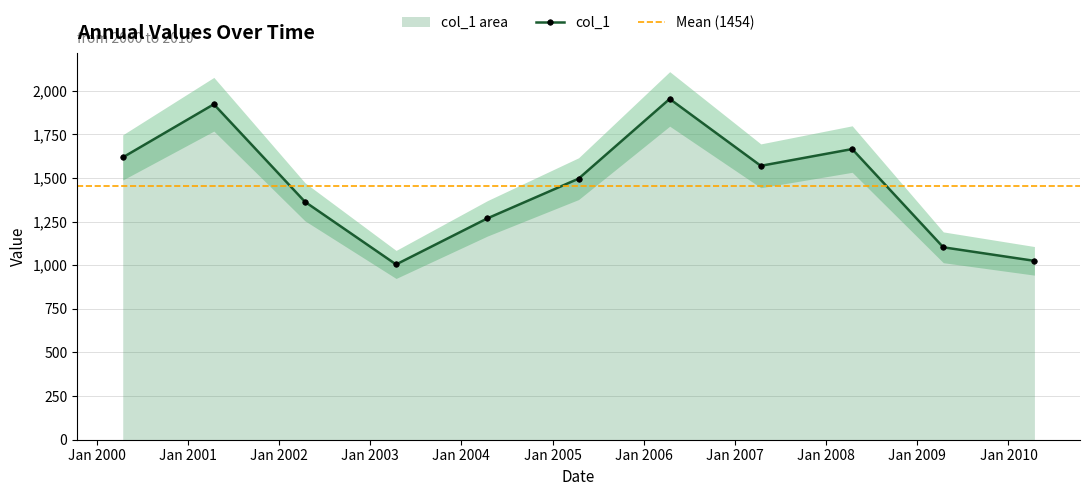

What is the sum of all values?

15989.8